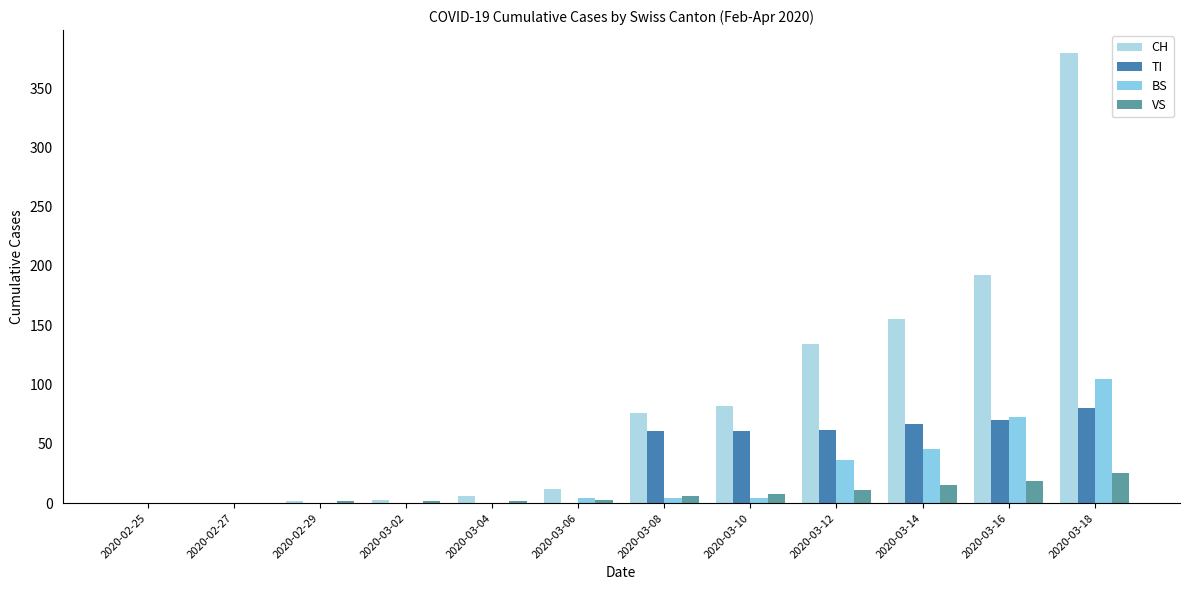

List the series in order of their peak value, lowest first.

VS, TI, BS, CH